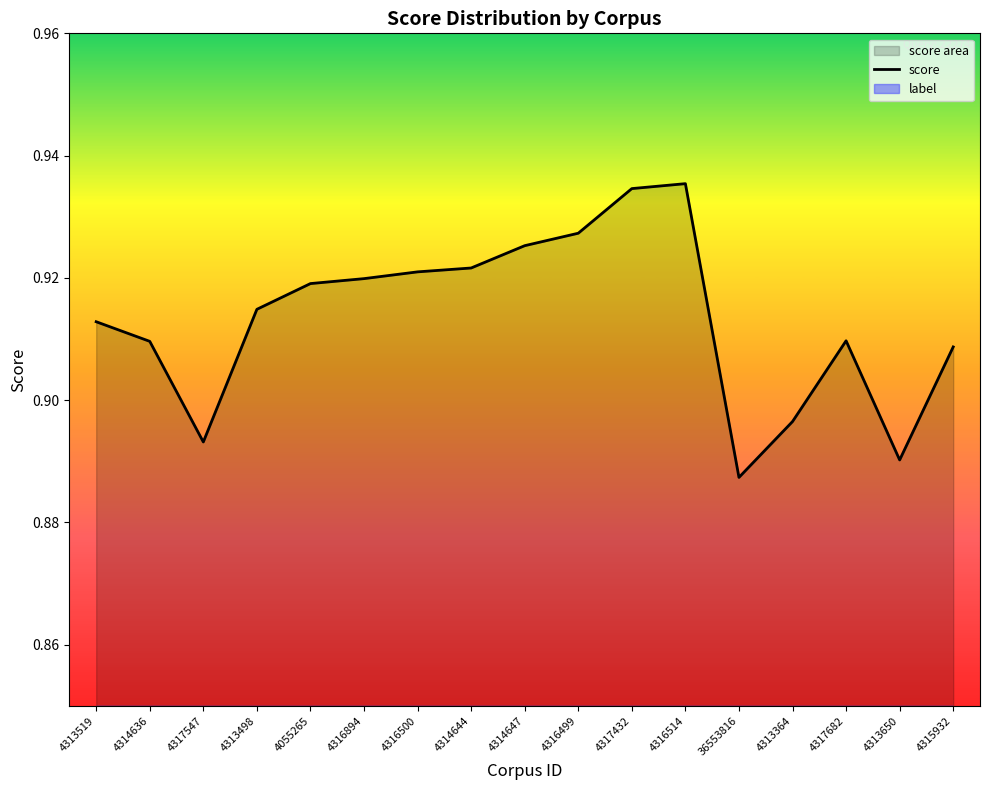

Count the values in the range 0 to 1.

17